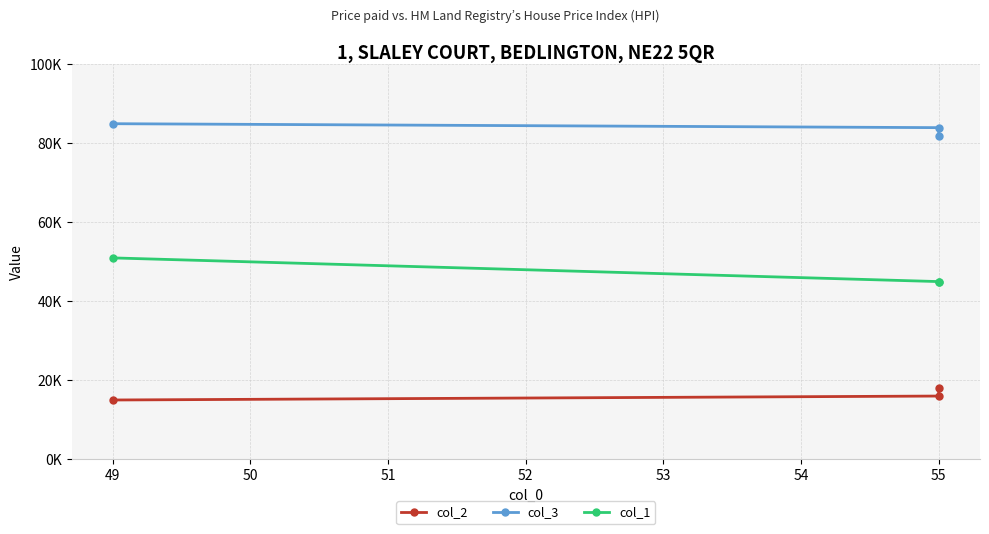

What is the difference between the second highest and minimum values in the col_2 series?

1